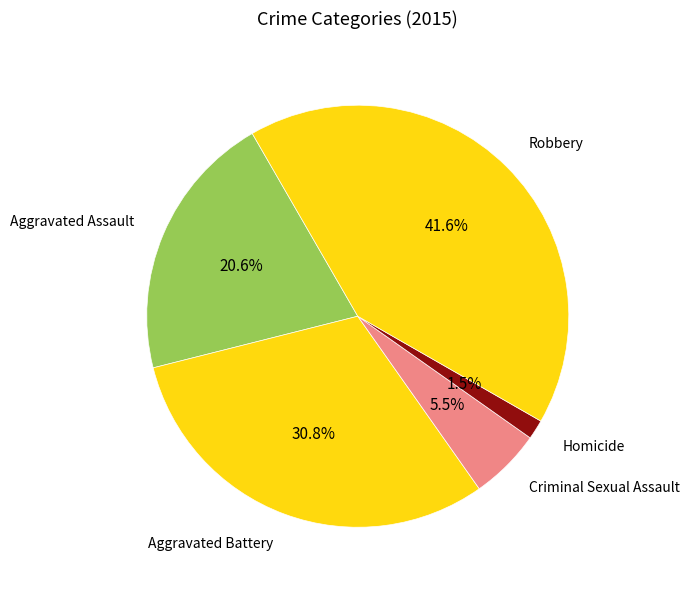

To the nearest percent, what is the difference between the Criminal Sexual Assault and Aggravated Assault slice percentages?

15%